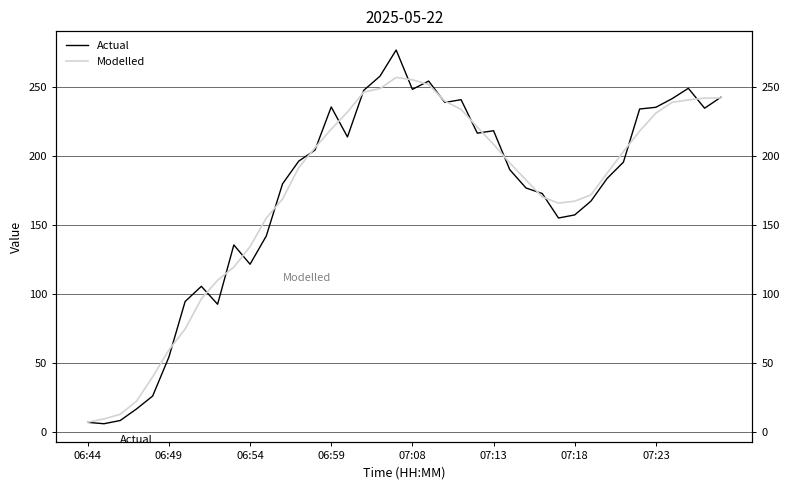

What is the difference between the highest and lowest values at 12?

11.0